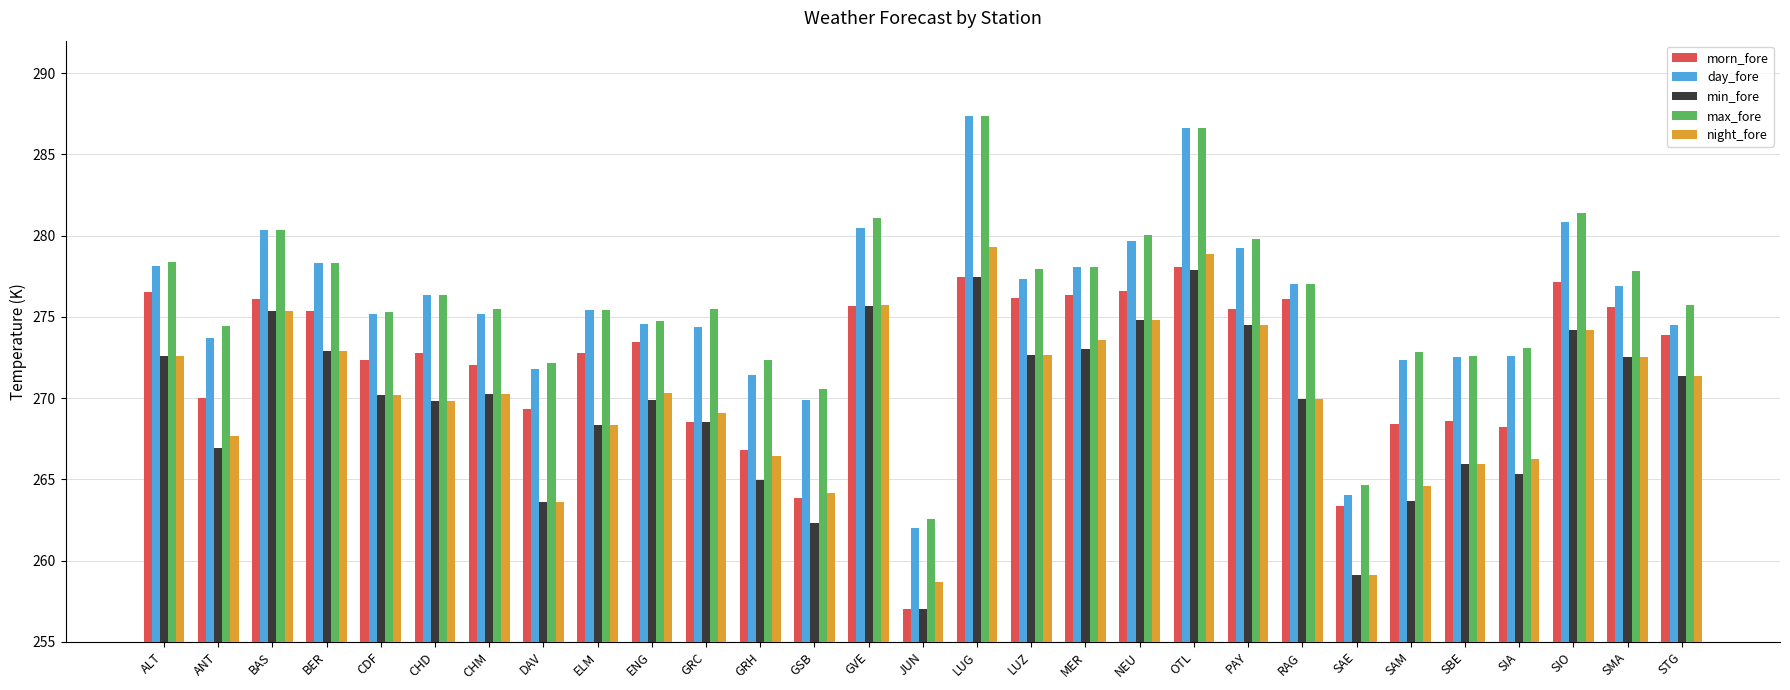

True or false: night_fore has a value of 275.7 at GVE.

True